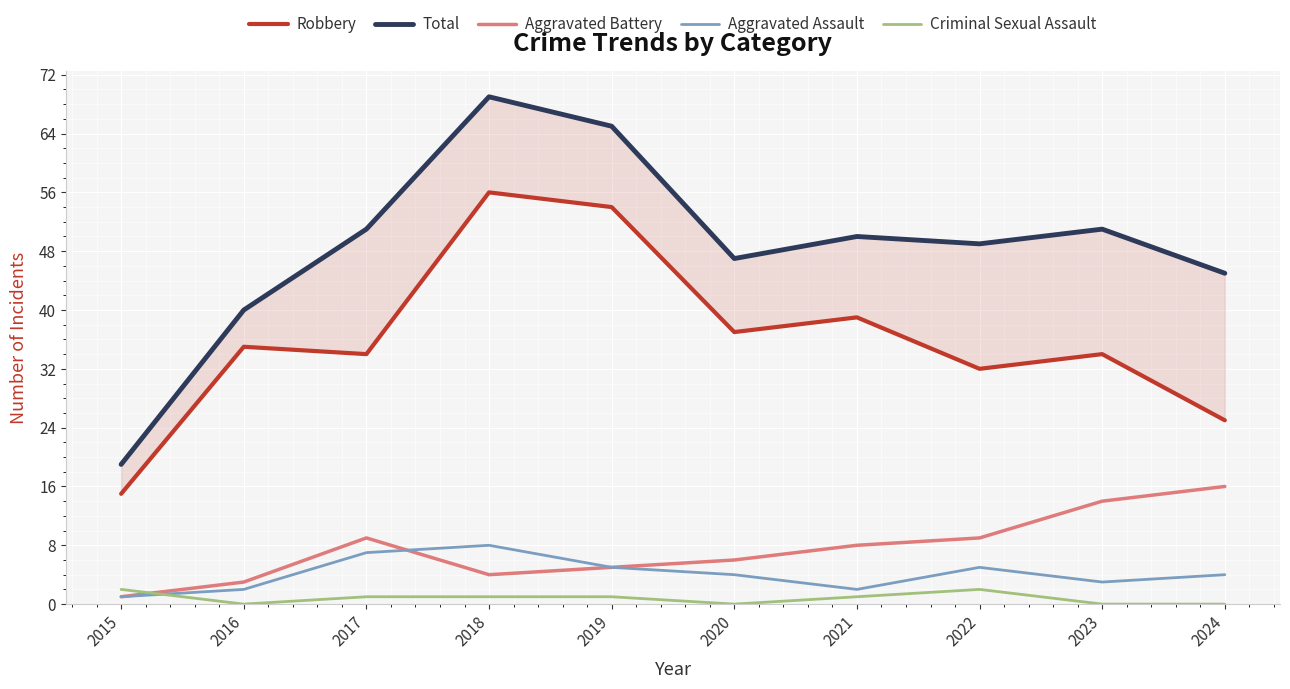

Reading left to right, transcribe all the data shown in this chart.

Robbery: 2015=15	2016=35	2017=34	2018=56	2019=54	2020=37	2021=39	2022=32	2023=34	2024=25
Total: 2015=19	2016=40	2017=51	2018=69	2019=65	2020=47	2021=50	2022=49	2023=51	2024=45
Aggravated Battery: 2015=1	2016=3	2017=9	2018=4	2019=5	2020=6	2021=8	2022=9	2023=14	2024=16
Aggravated Assault: 2015=1	2016=2	2017=7	2018=8	2019=5	2020=4	2021=2	2022=5	2023=3	2024=4
Criminal Sexual Assault: 2015=2	2016=0	2017=1	2018=1	2019=1	2020=0	2021=1	2022=2	2023=0	2024=0